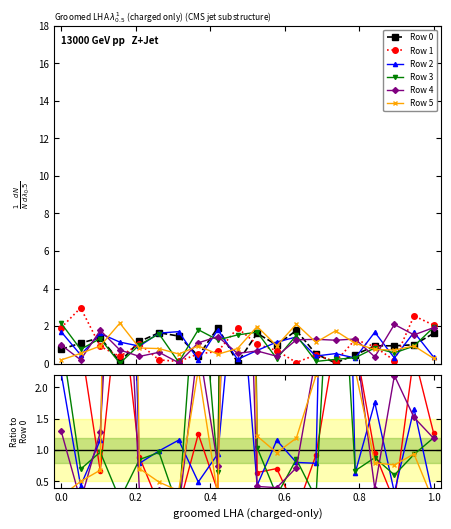

What is the difference between the highest and lowest values at 0.2?

0.7